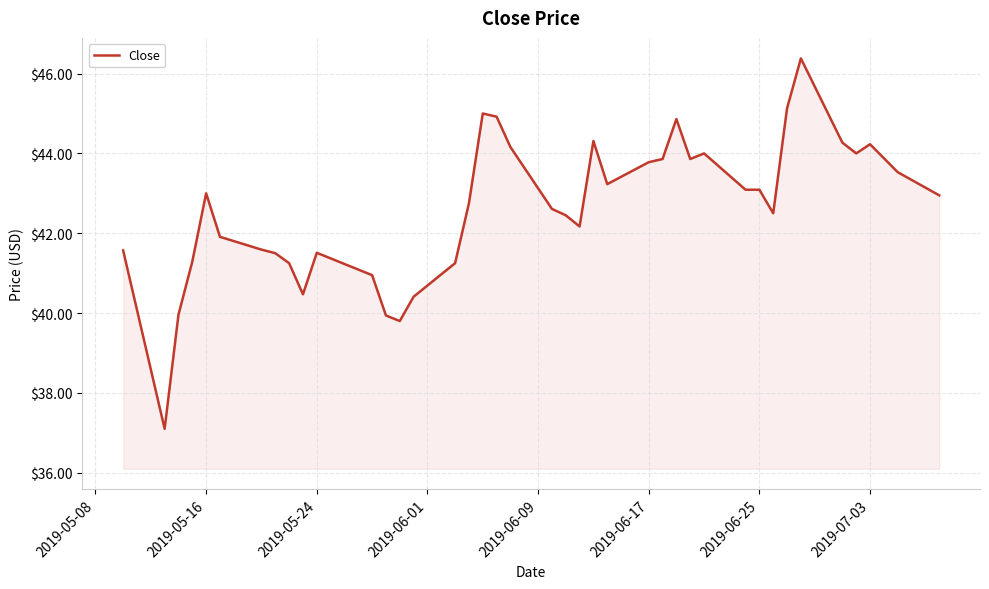

What is the difference between the maximum and minimum values?

9.3